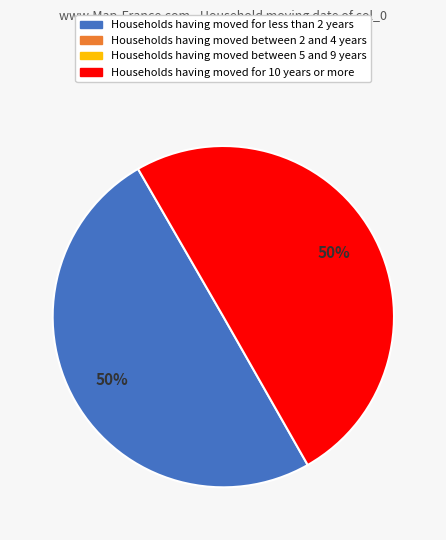

To the nearest percent, what is the average slice percentage?

50%